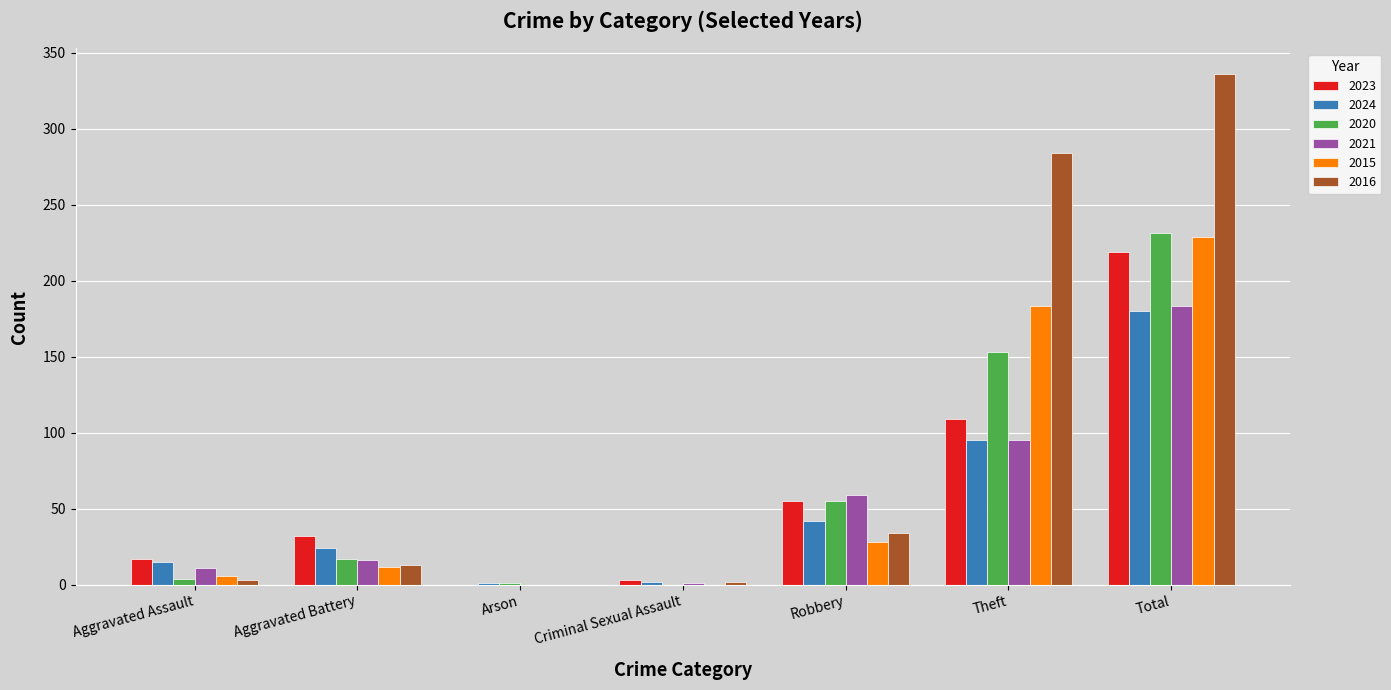

Which series has the largest total across all categories?

2016